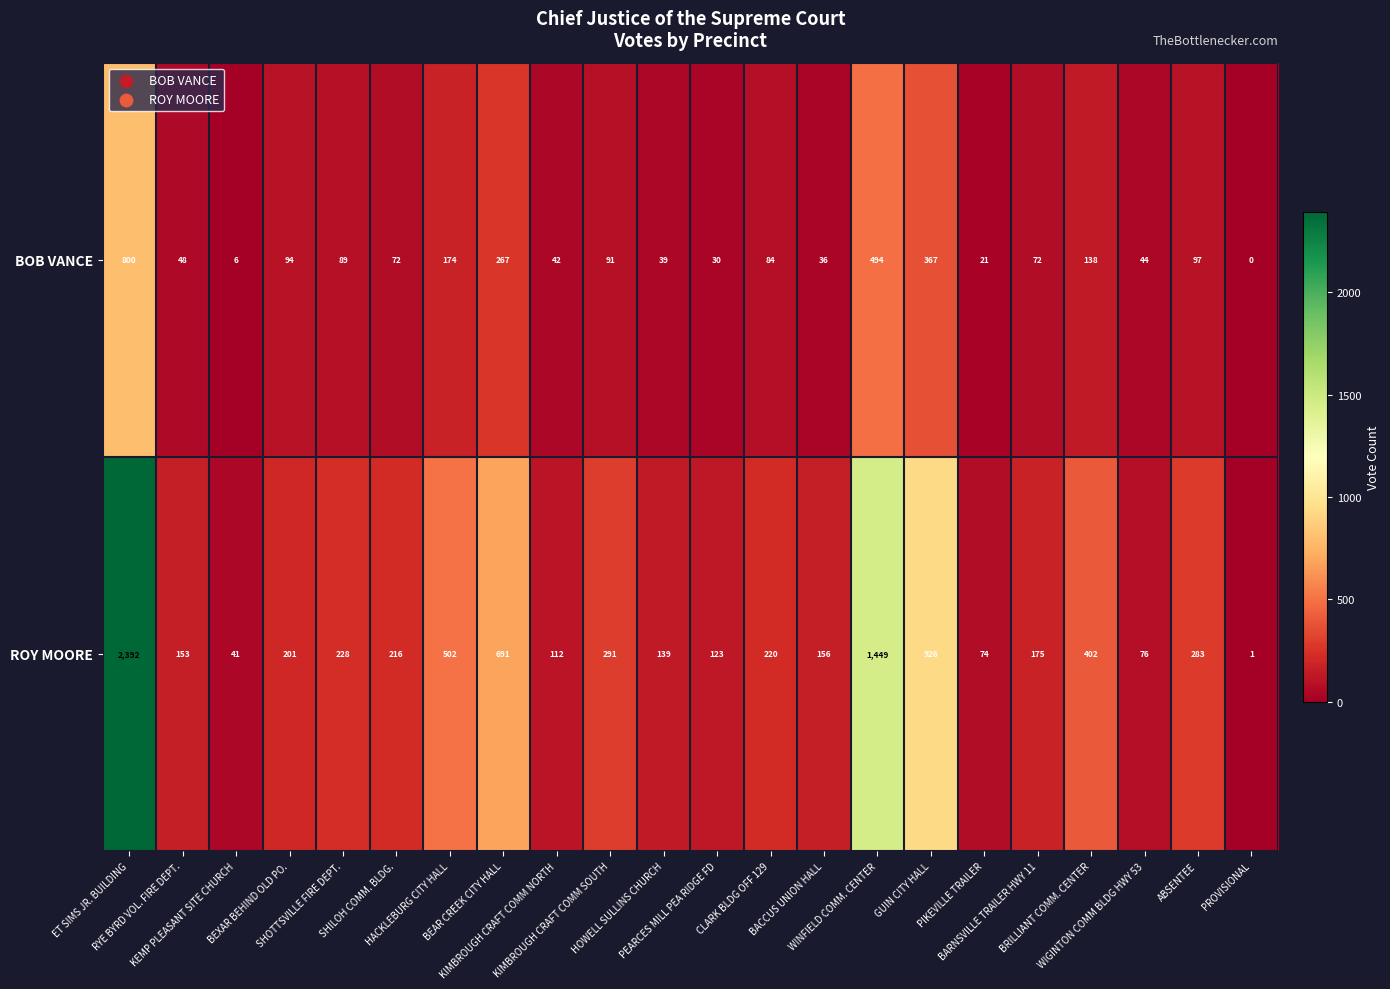

At how many categories does at least one series exceed 517?

4